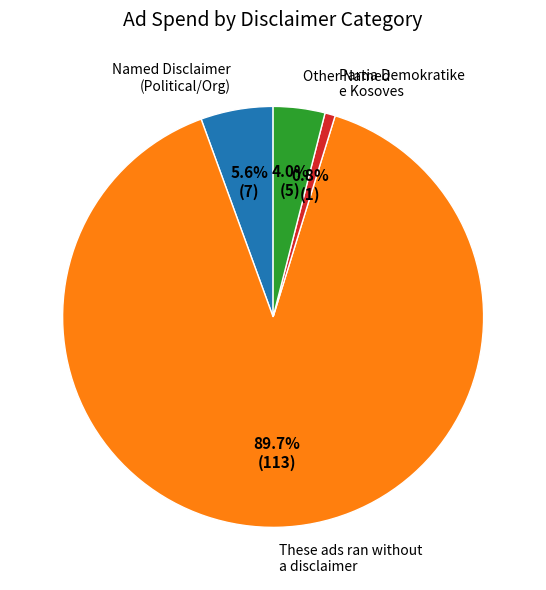

What is the total percentage of These ads ran without a disclaimer and Named Disclaimer (Political/Org)?

95.2%